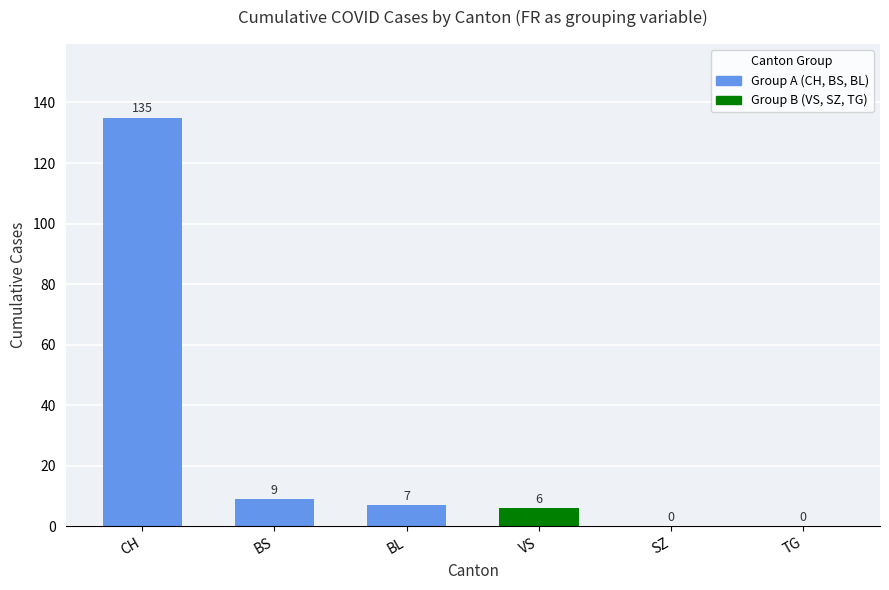

Count the number of categories in the chart.

6